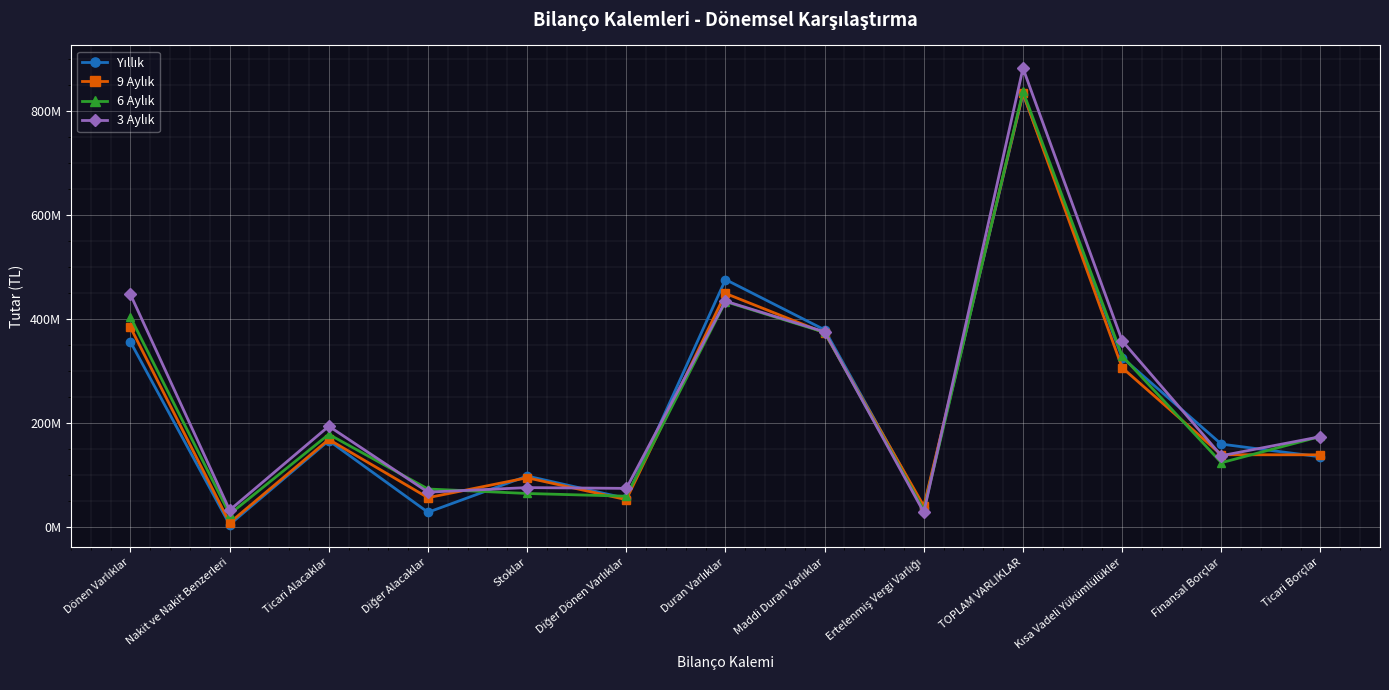

What is the difference between the second highest and minimum values in the 9 Aylık series?

440961824